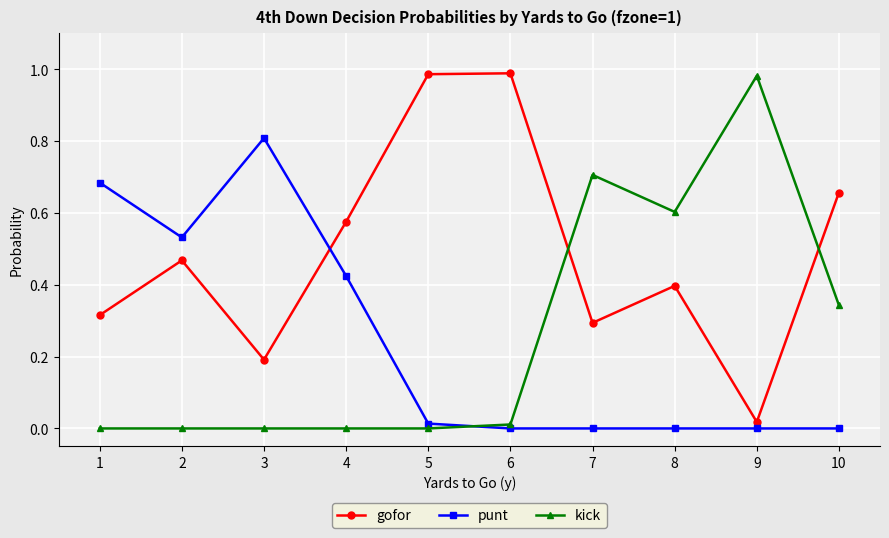

Count the number of data series in this chart.

3